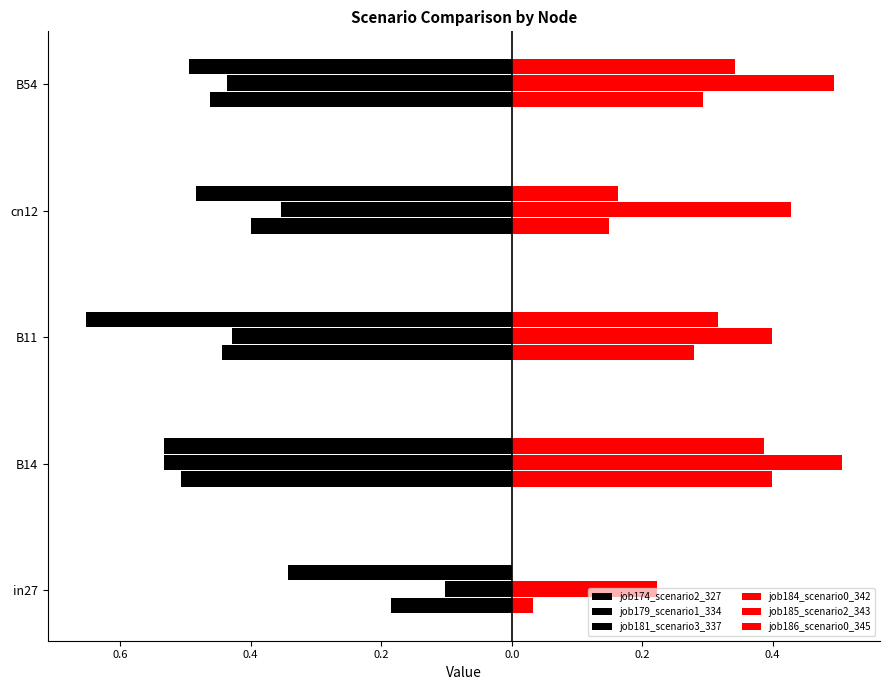

What is the value of the job186_scenario0_345 bar at the 3rd from the left?

0.3